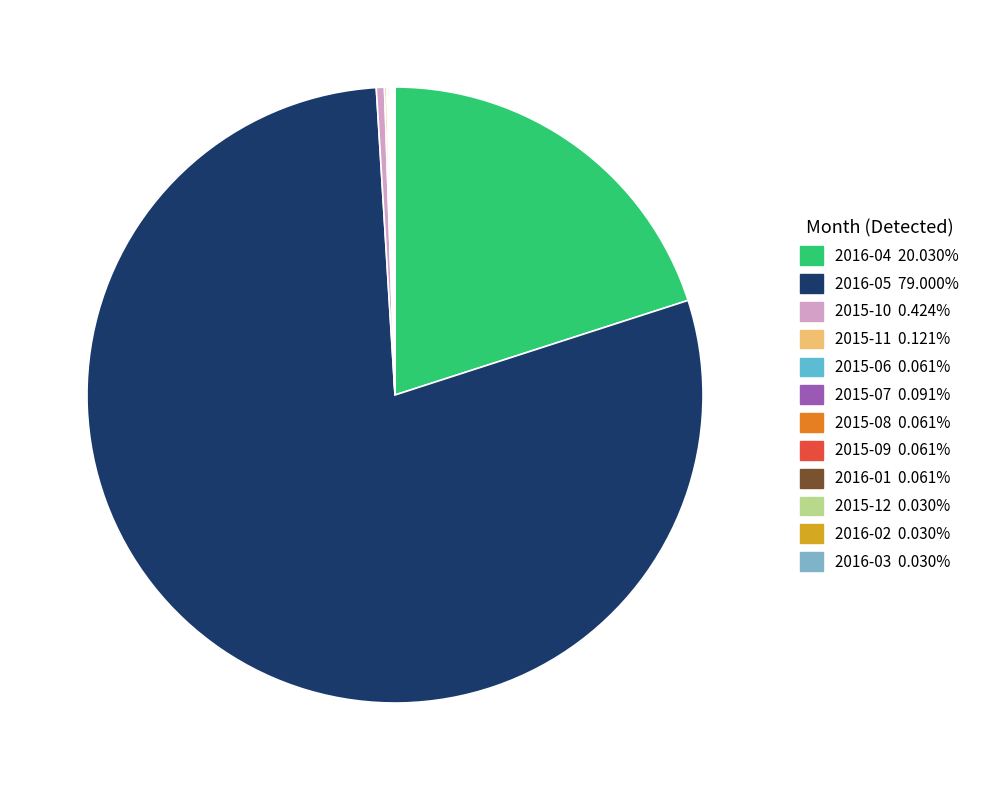

What is the change in value from 2016-04 to 2015-06?

-659